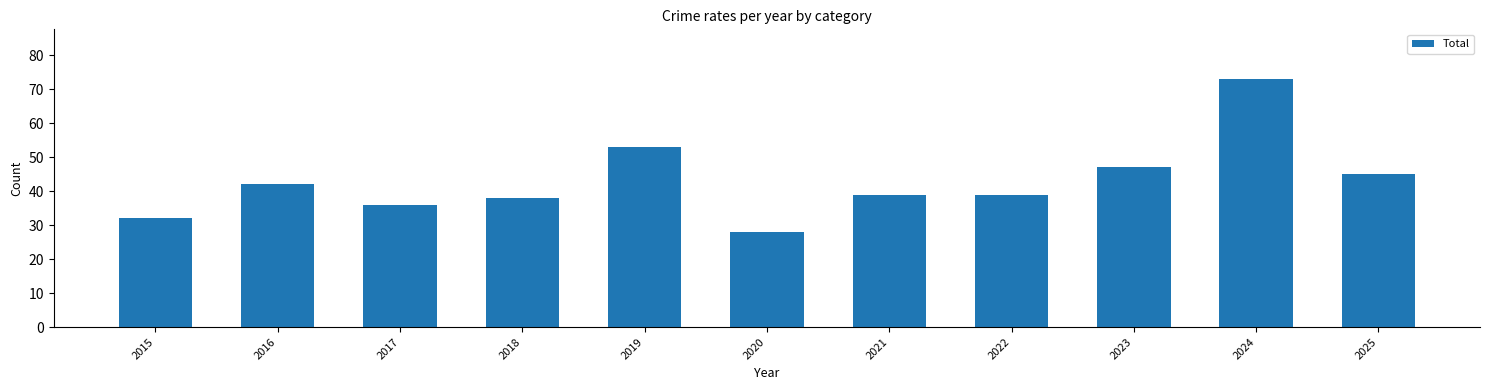

How many bars are there in total?

11